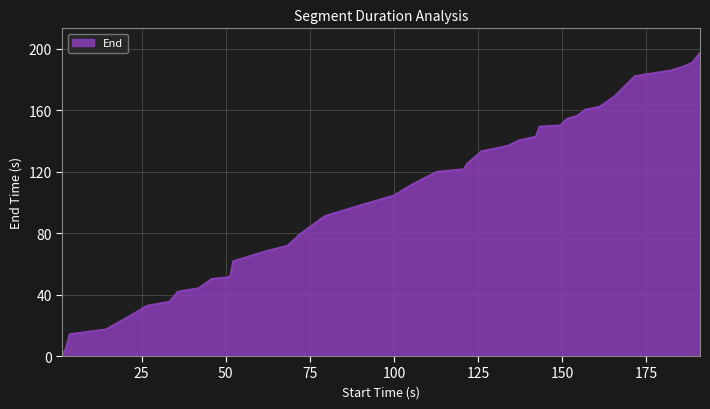

What is the difference between the maximum and minimum values?

195.3